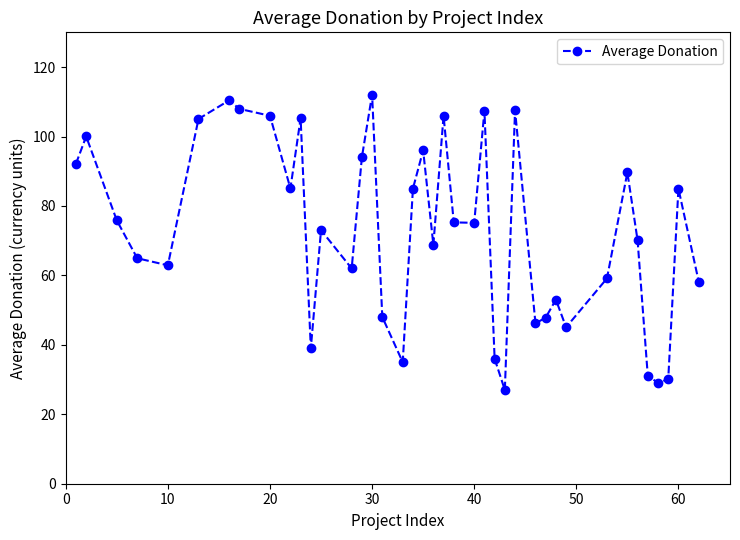

What is the average value?

72.7